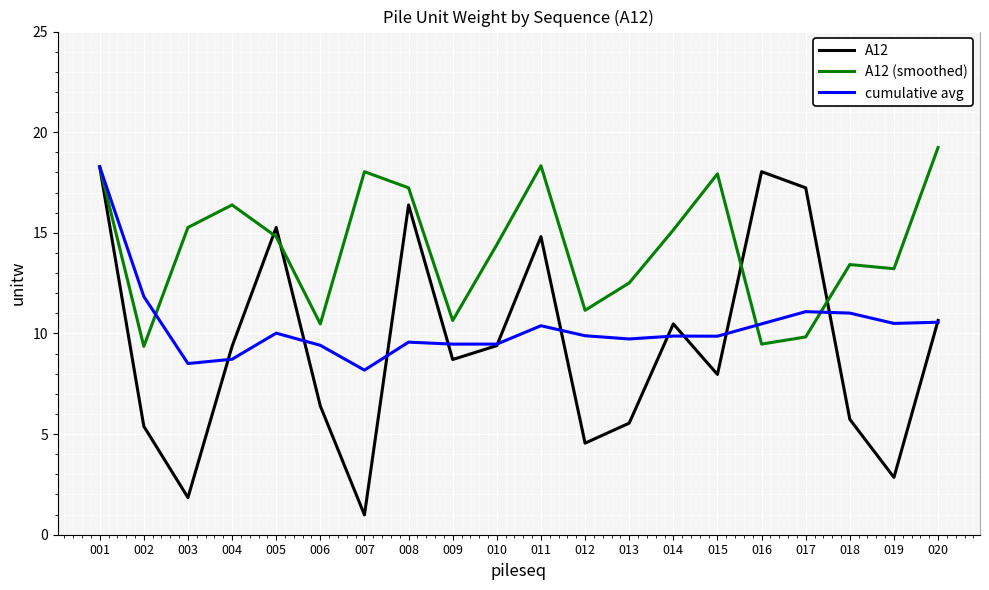

What is the average value of the A12 series?

9.5